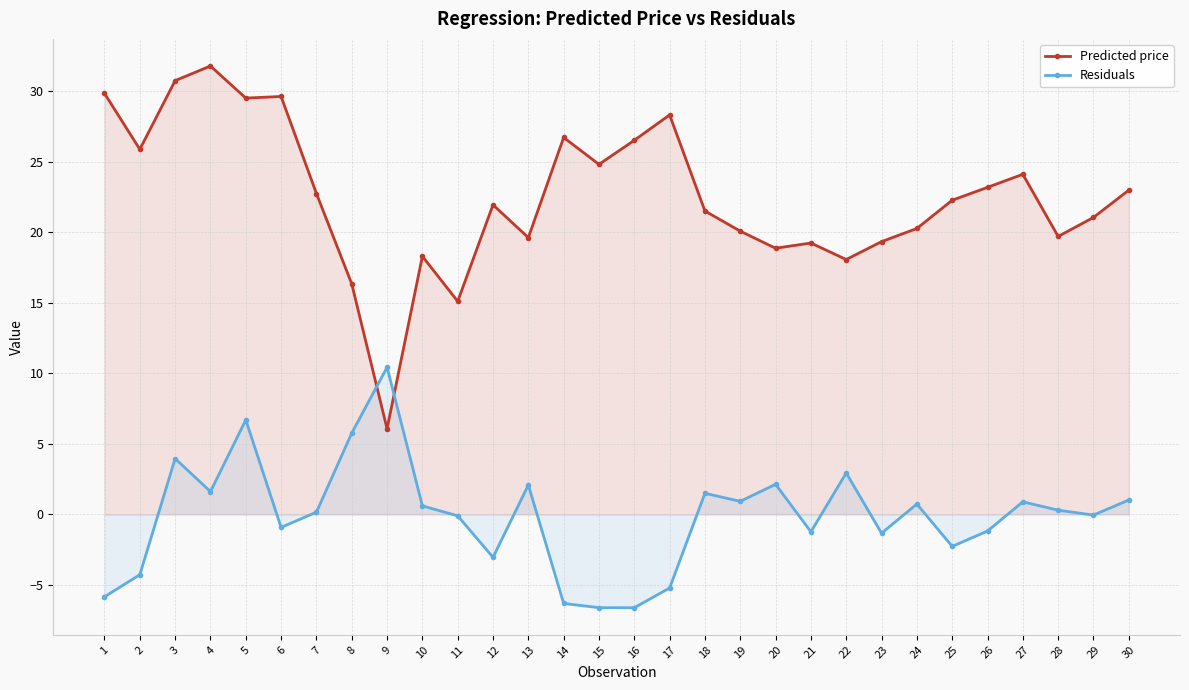

How many lines are shown in the chart?

2